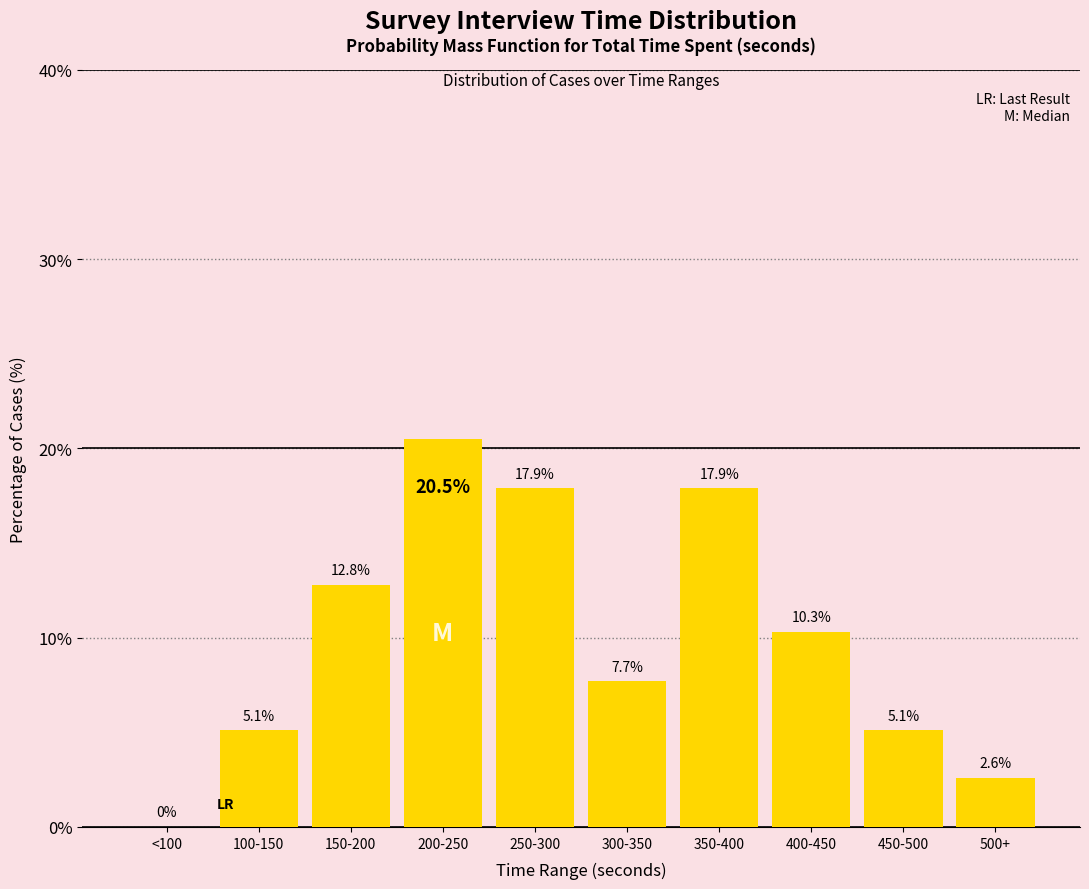

Count the number of values greater than 10.

5